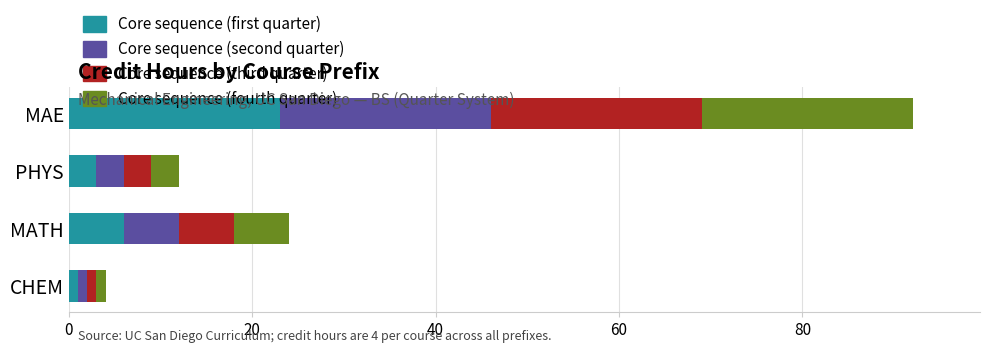

Rank the categories by Core sequence (first quarter) value from lowest to highest.

CHEM, PHYS, MATH, MAE